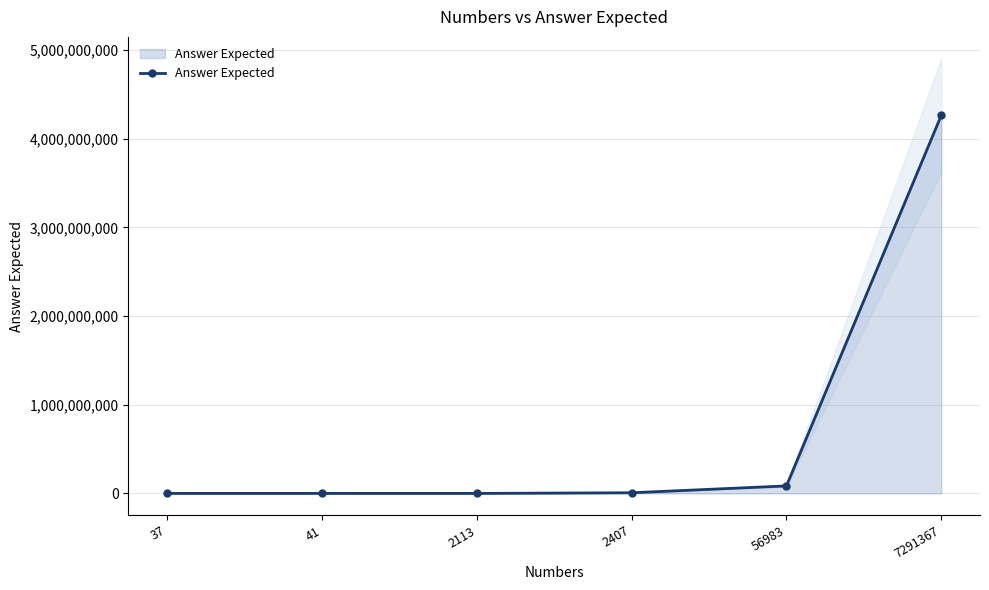

What is the sum of all values?

4355862434